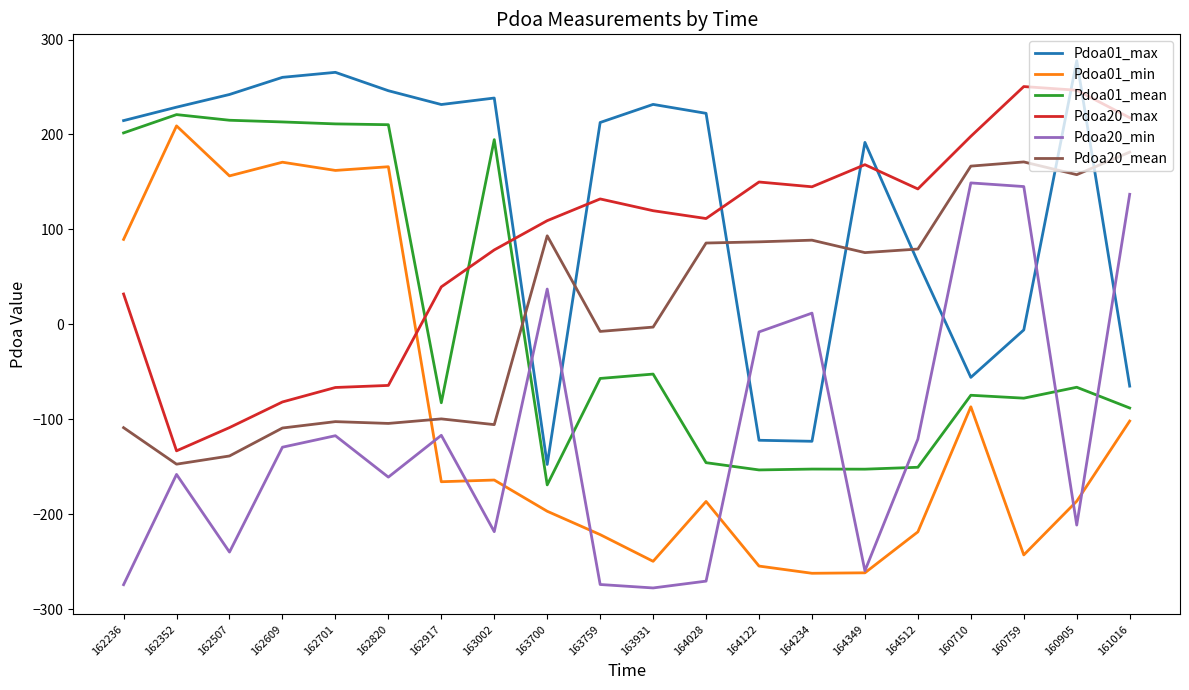

The value of Pdoa01_min at 164028 is -251.3. True or false?

False